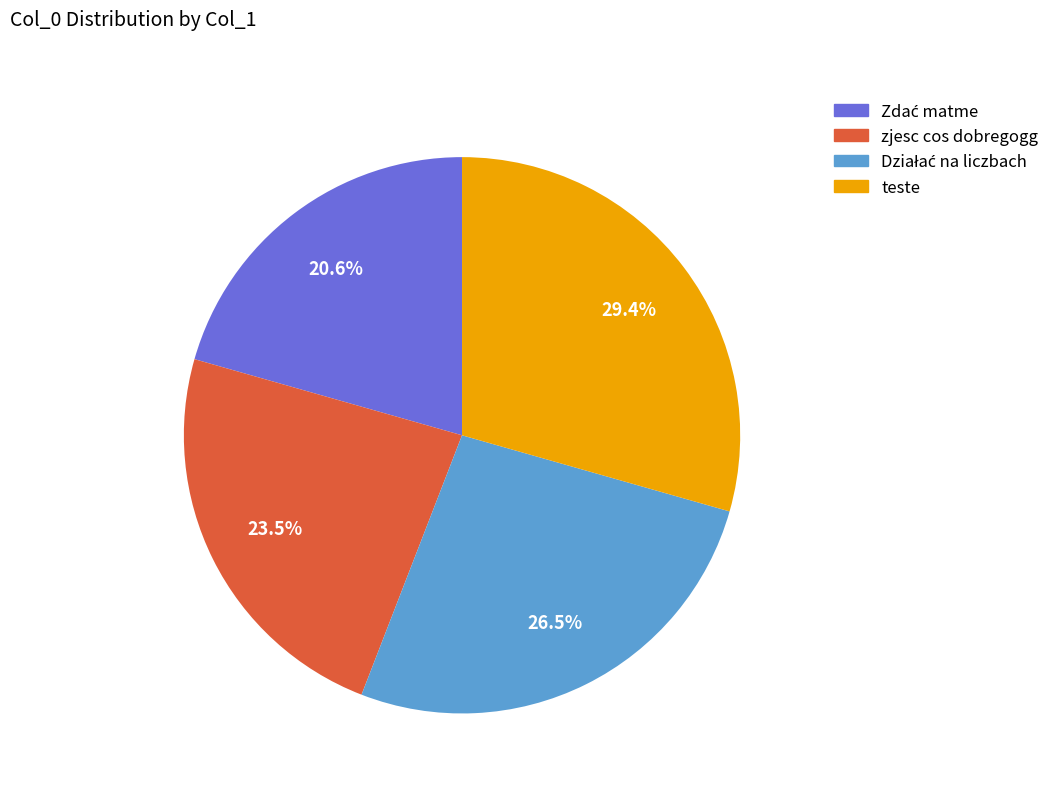

Count the number of slices in the pie.

4